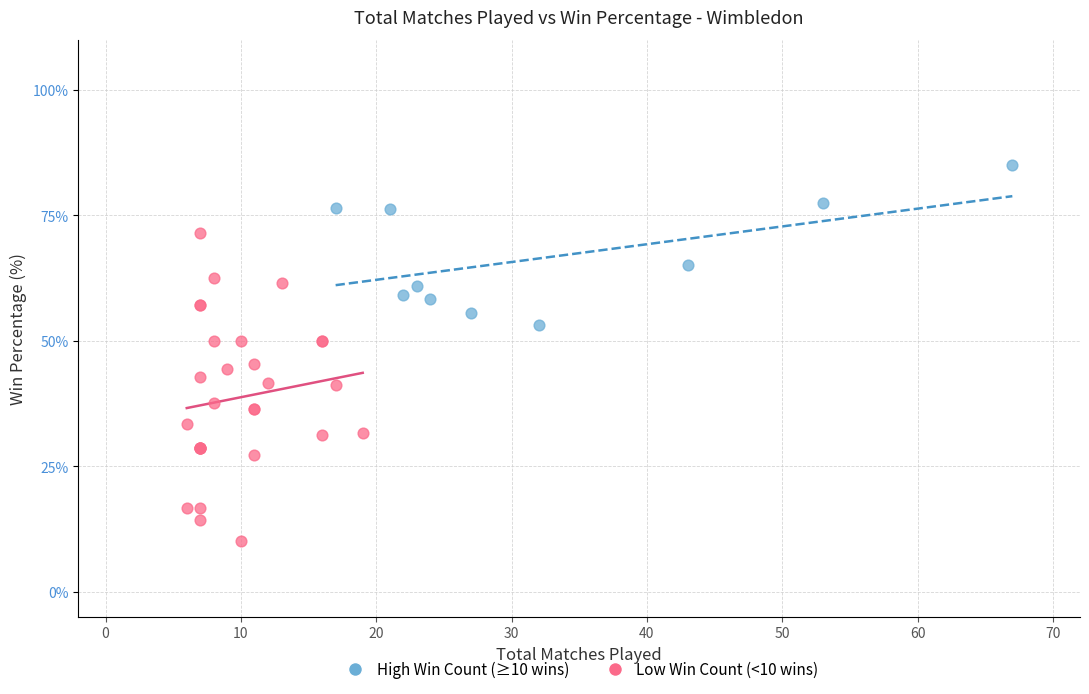

Which series reaches the maximum Y coordinate?

High Win Count (≥10 wins)